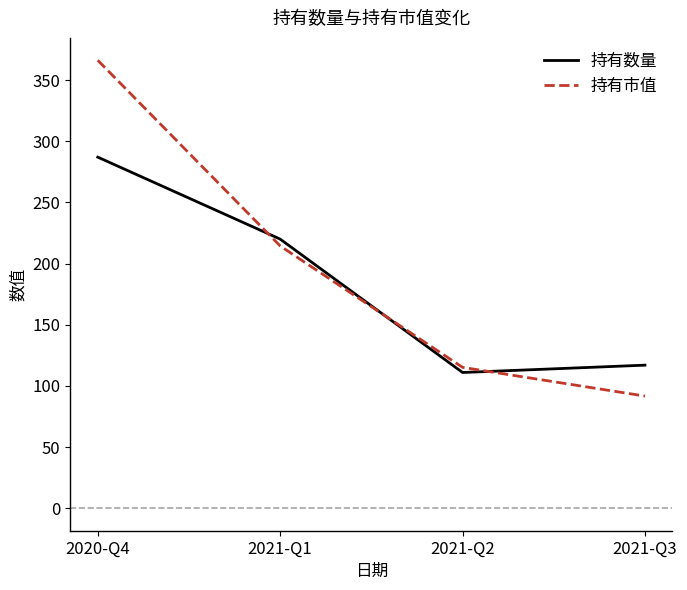

What is the average value of the 持有市值 series?

196.9